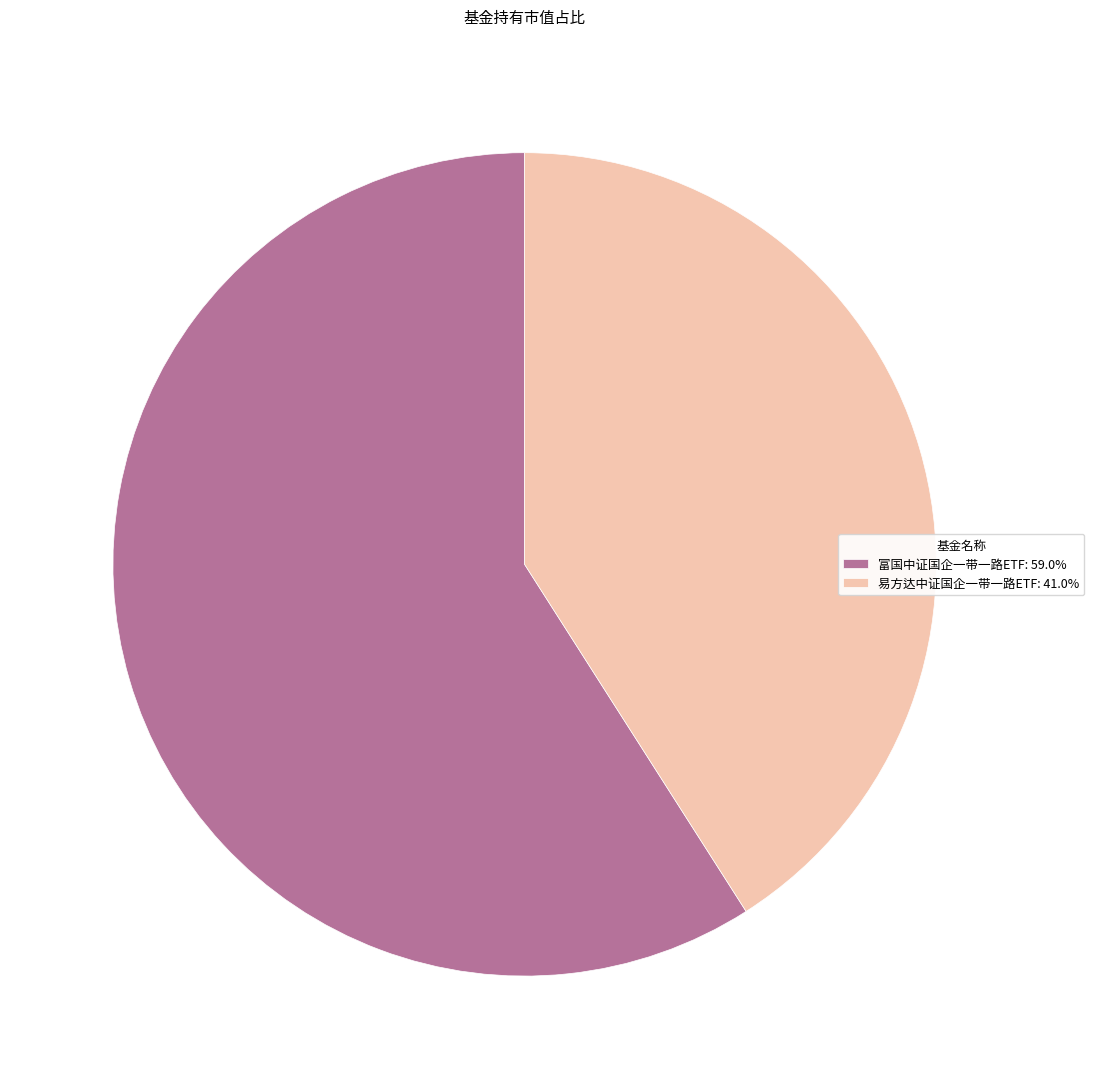

How many slices are in this pie chart?

2